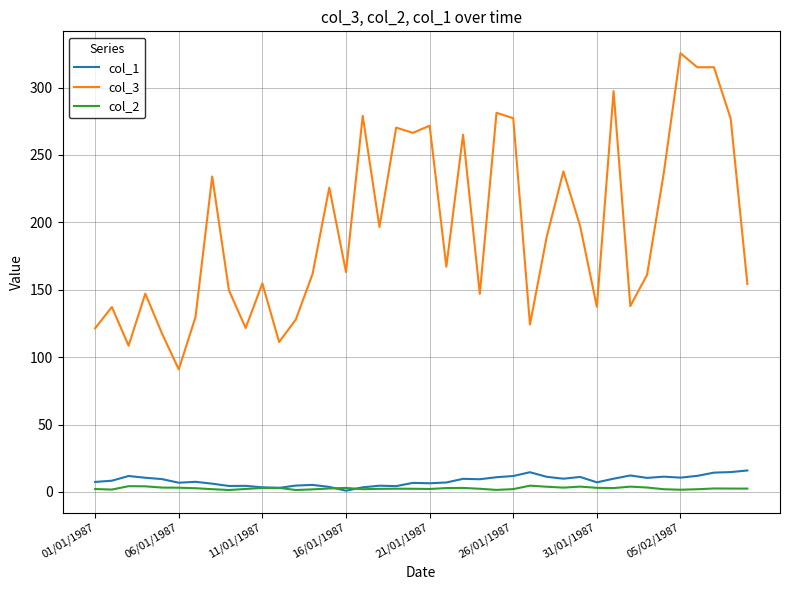

Which series has the widest spread of values?

col_3